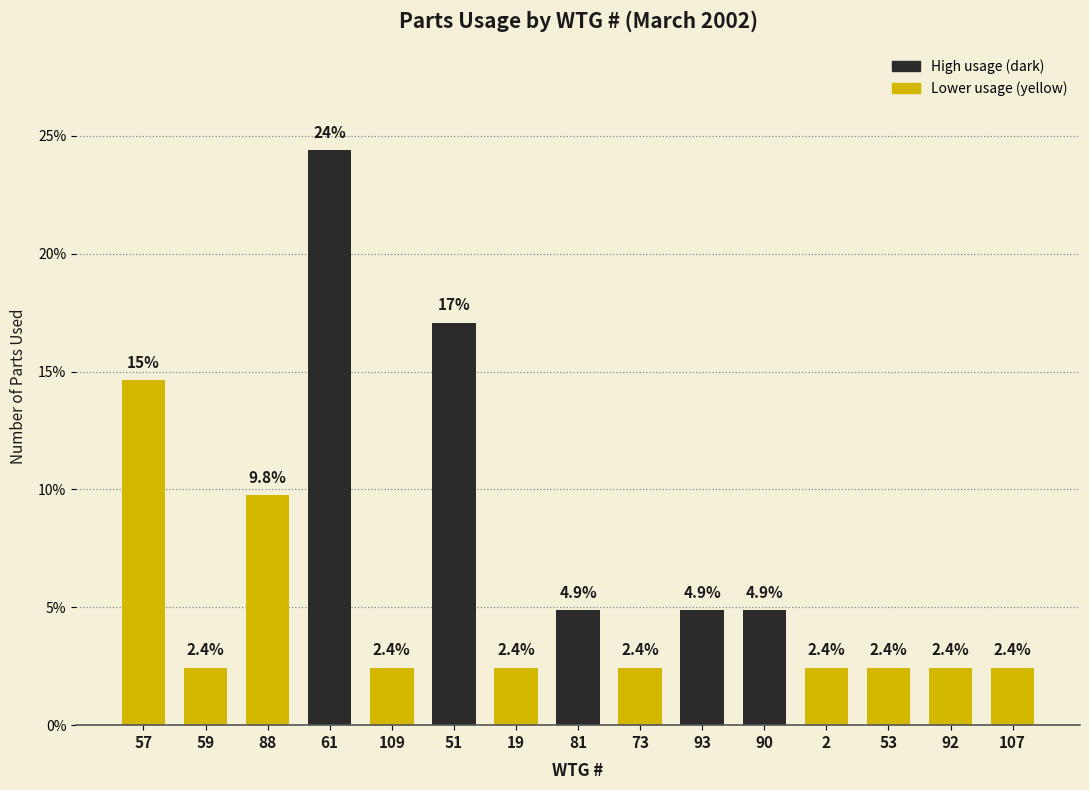

Reading right to left, extract all data points from this chart.

2.4	2.4	2.4	2.4	4.9	4.9	2.4	4.9	2.4	17.1	2.4	24.4	9.8	2.4	14.6